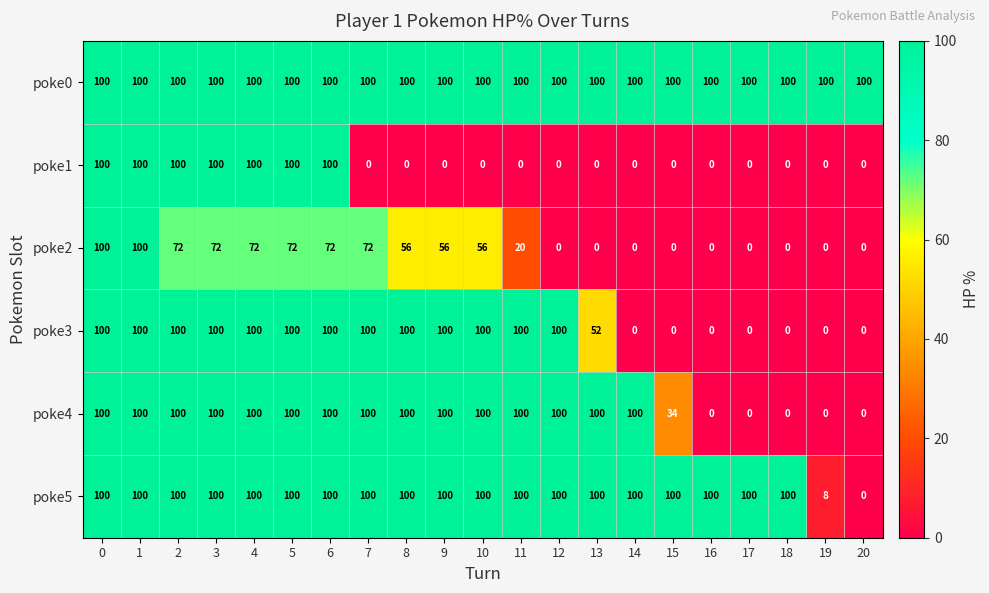

Which series has the largest total across all categories?

poke0